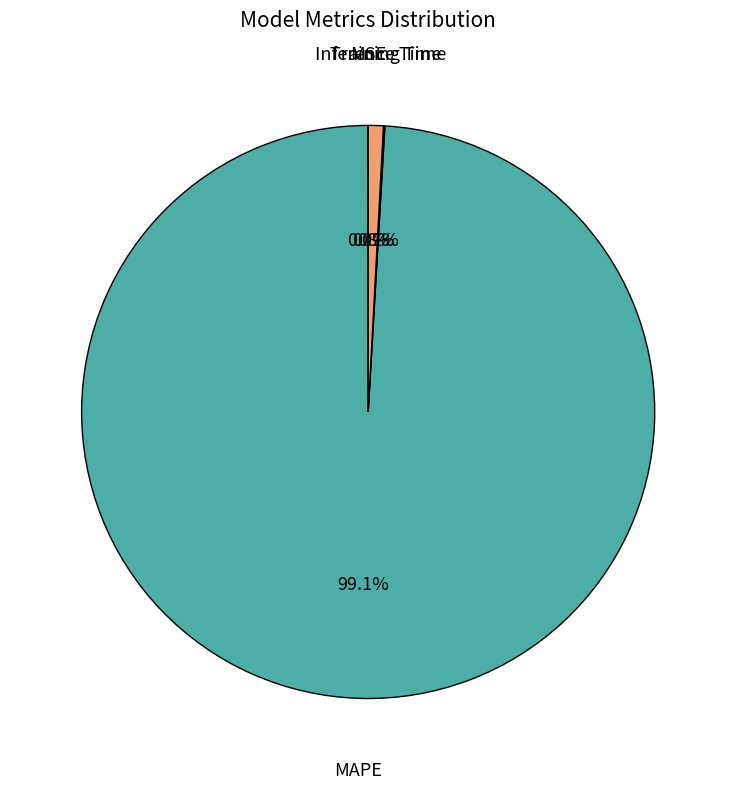

Is there a majority slice in this chart?

Yes